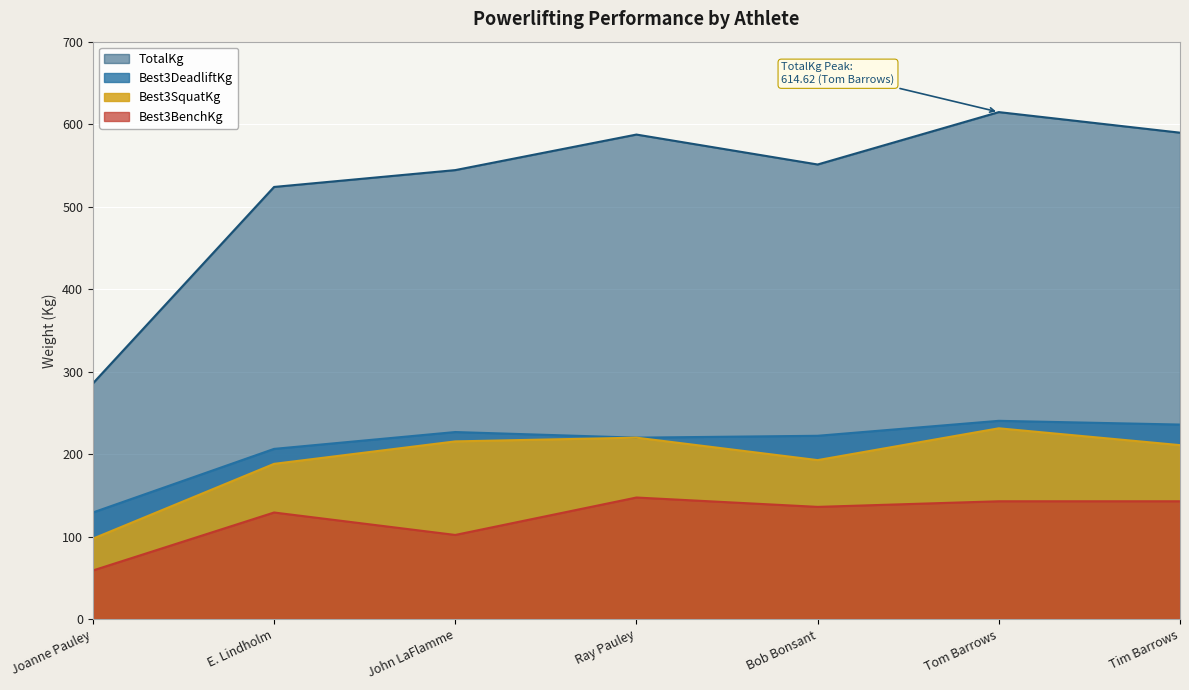

What position from the left is Joanne Pauley?

1